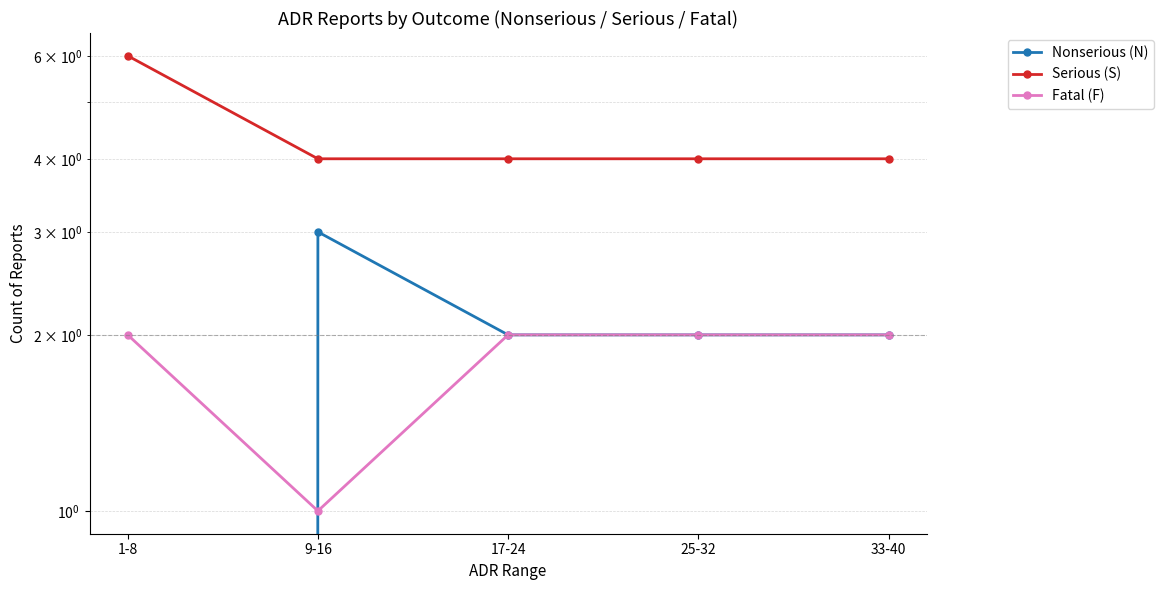

List the labels in order of Fatal (F) value, smallest first.

9-16, 1-8, 17-24, 25-32, 33-40